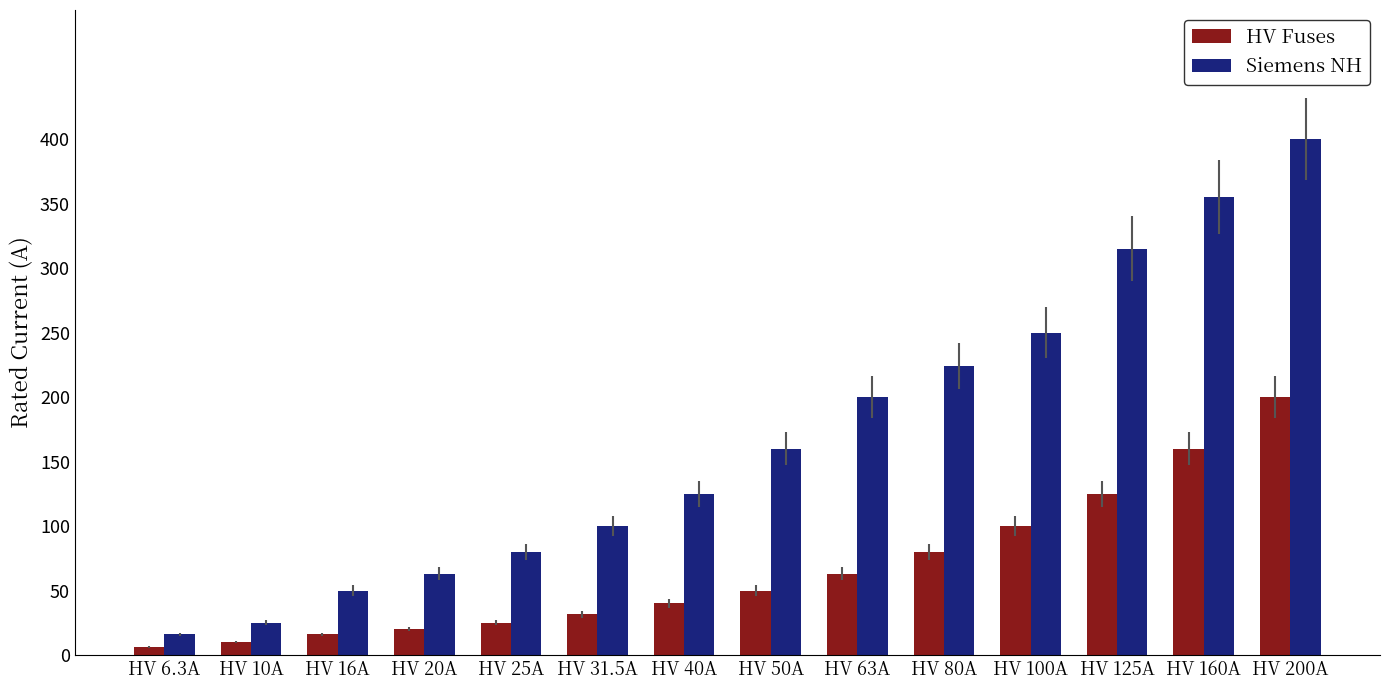

At which category is the sum across all series the highest?

HV 200A